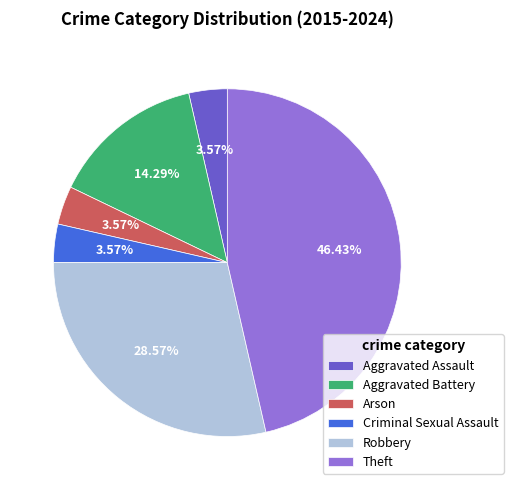

Does Robbery represent more than half of the total?

No